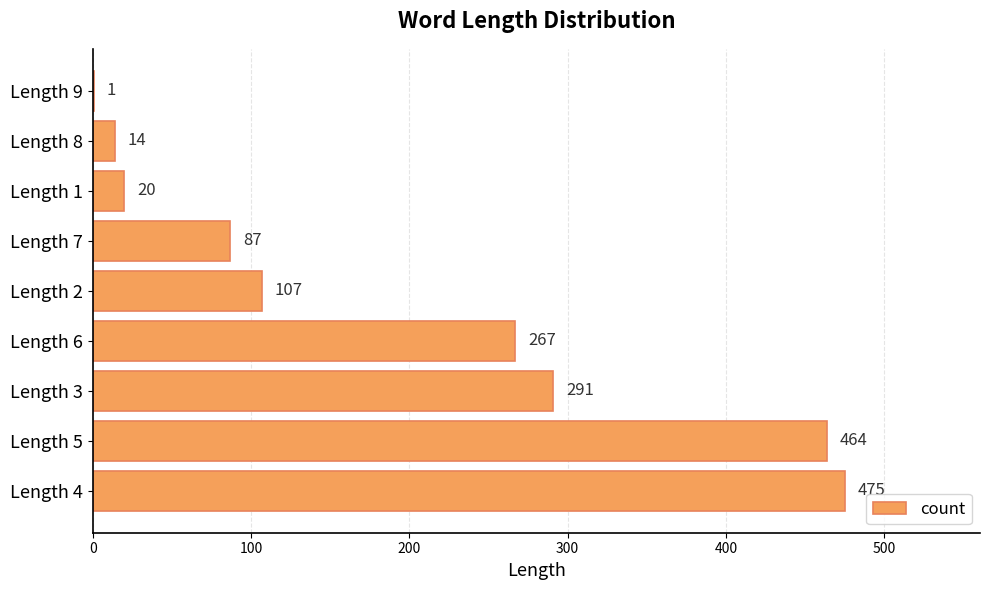

Which label corresponds to the largest value in the chart?

Length 4